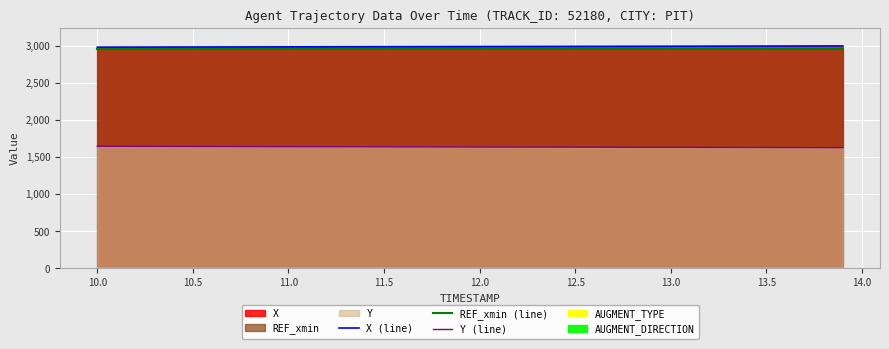

True or false: REF_xmin (line) and Y (line) intersect in this chart.

False